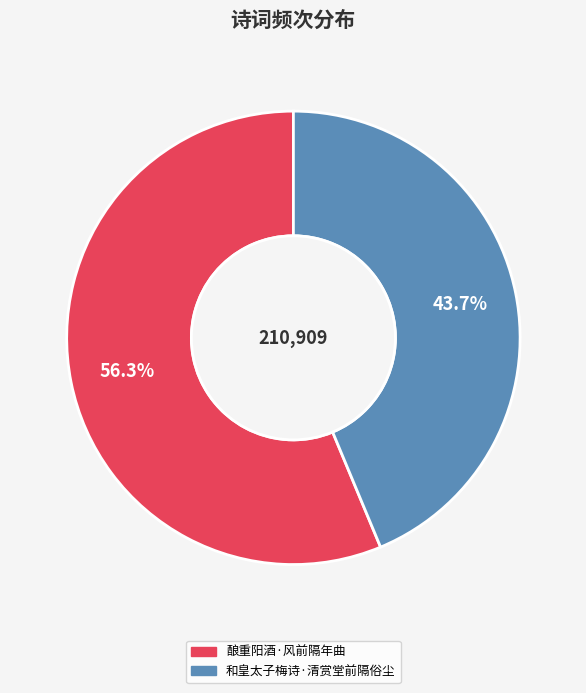

What percentage do 和皇太子梅诗·清赏堂前隔俗尘 and 酿重阳酒·风前隔年曲 together represent?

100.0%